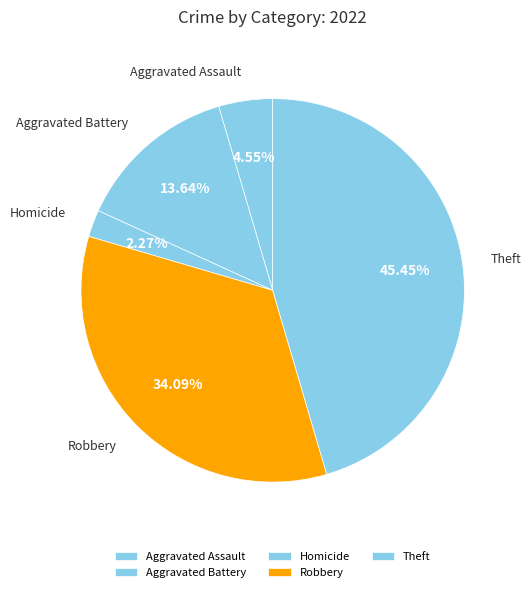

Which has a higher value, Aggravated Battery or Robbery?

Robbery